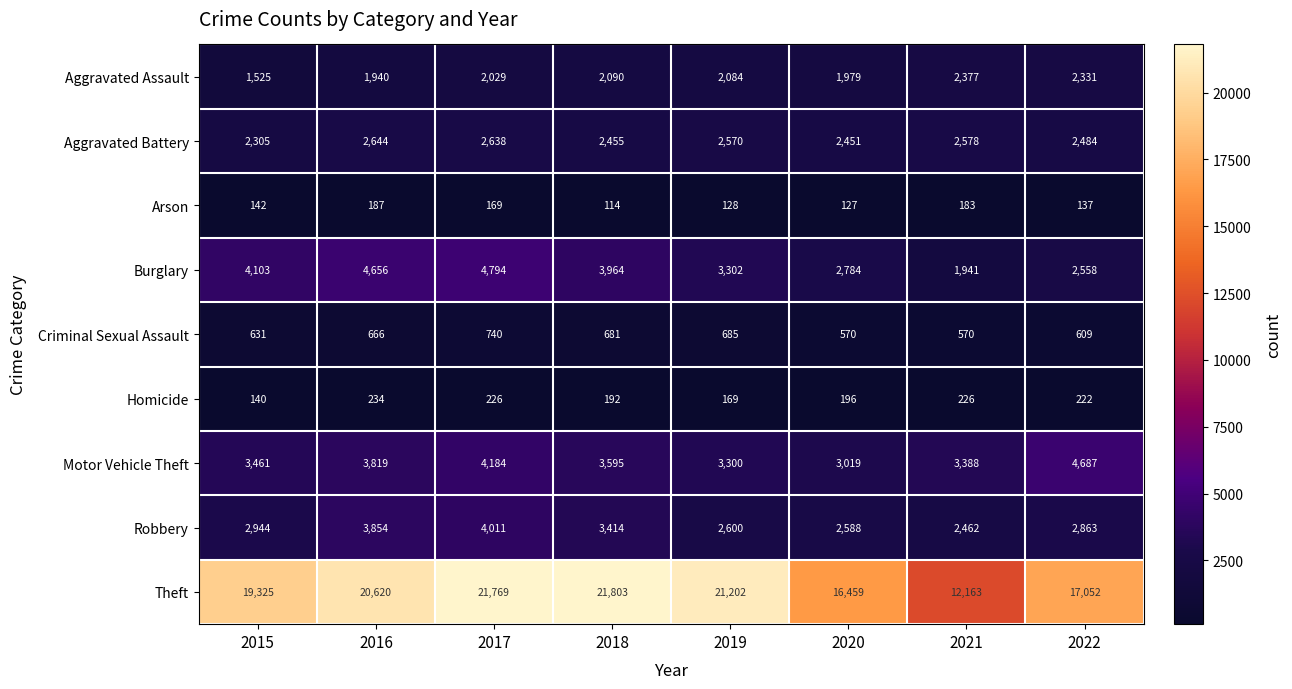

What is the spread (max minus min) of values at 2015?

19185